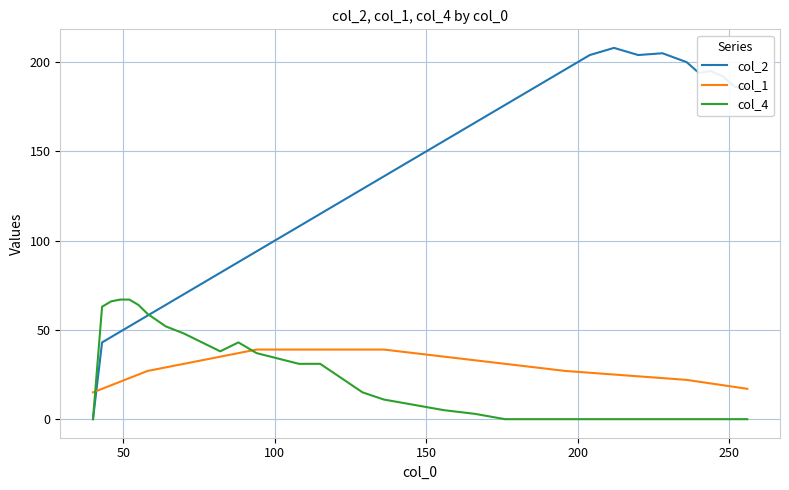

After their last crossing, which series has the higher values: col_4 or col_2?

col_2